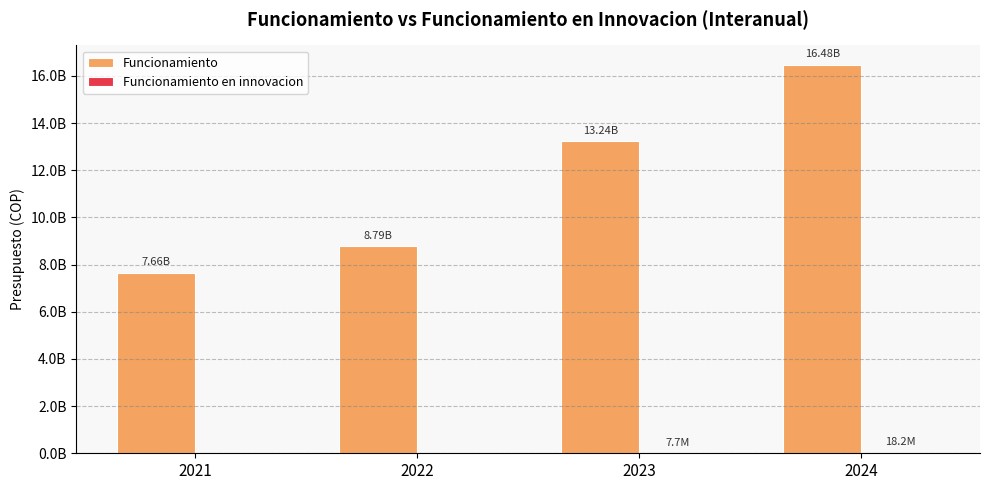

Is the value of Funcionamiento en innovacion at 2024 greater than the value of Funcionamiento at 2024?

No